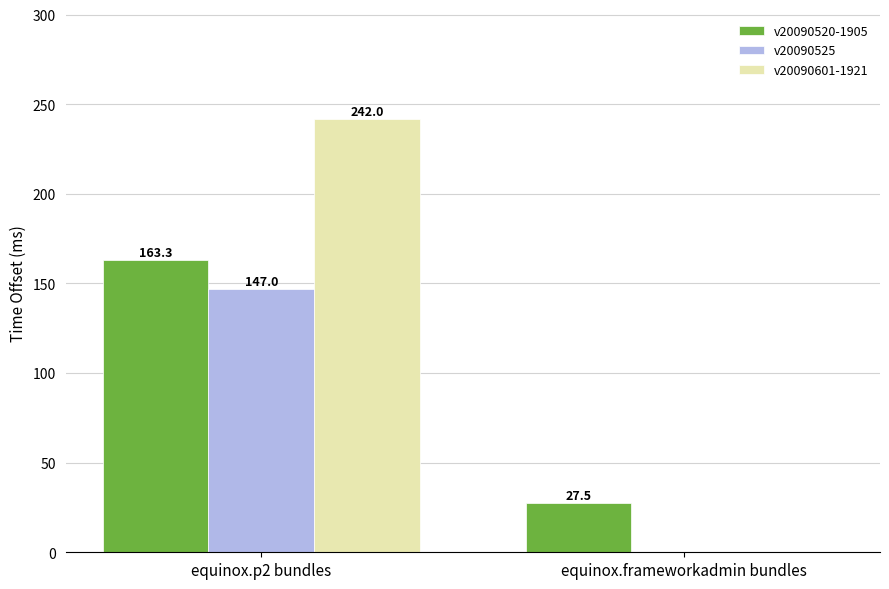

What value does the v20090525 series have at equinox.p2 bundles?

147.0